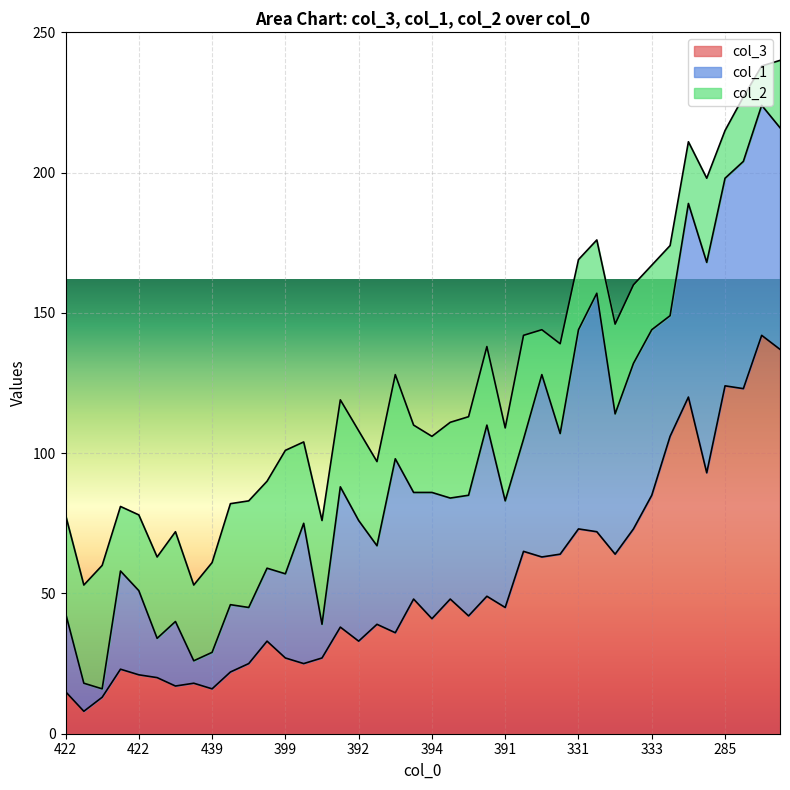

Reading right to left, transcribe all the data shown in this chart.

col_3: 137	142	123	124	93	120	106	85	73	64	72	73	64	63	65	45	49	42	48	41	48	36	39	33	38	27	25	27	33	25	22	16	18	17	20	21	23	13	8	15
col_1: 79	82	81	74	75	69	43	59	59	50	85	71	43	65	40	38	61	43	36	45	38	62	28	43	50	12	50	30	26	20	24	13	8	23	14	30	35	3	10	28
col_2: 24	14	23	17	30	22	25	23	28	32	19	25	32	16	37	26	28	28	27	20	24	30	30	32	31	37	29	44	31	38	36	32	27	32	29	27	23	44	35	35